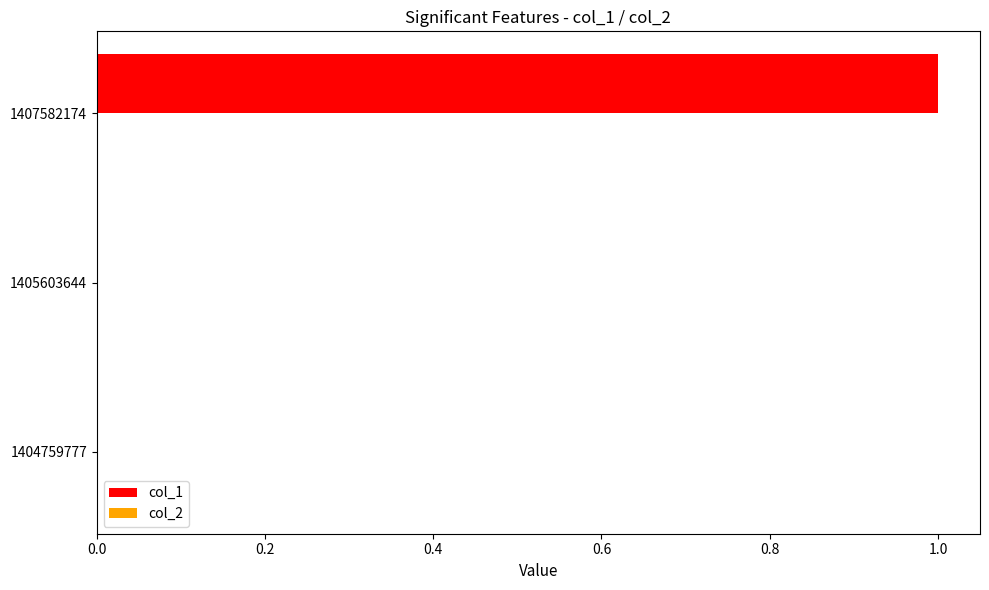

The value at 1405603644 is 0. True or false?

True